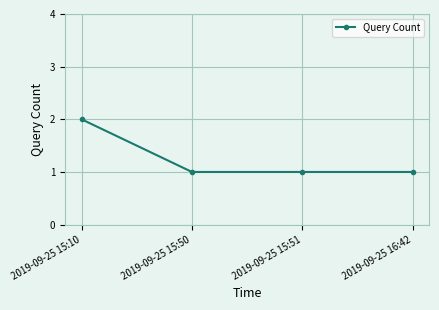

What is the sum of the values at 2019-09-25 15:50 and 2019-09-25 15:51?

2